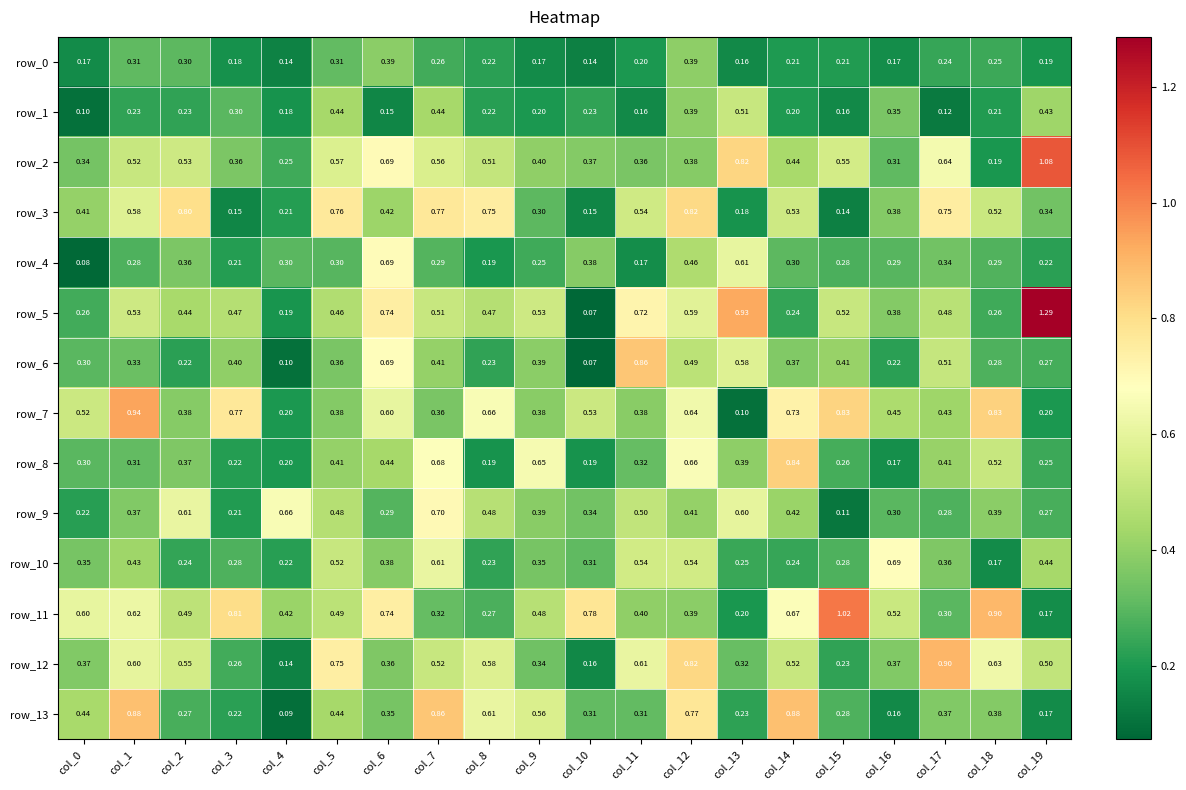

Read the row_9 value at col_7.

0.7